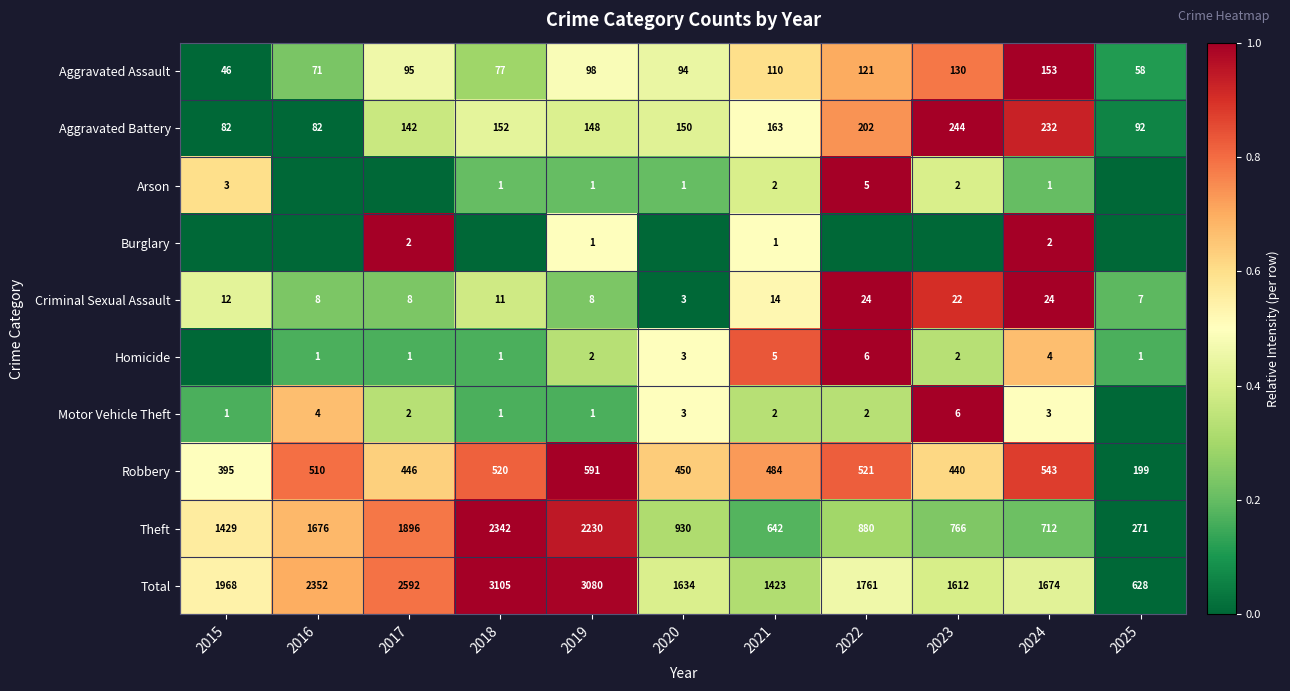

Is the value of Criminal Sexual Assault at 2016 greater than the value of Homicide at 2017?

Yes